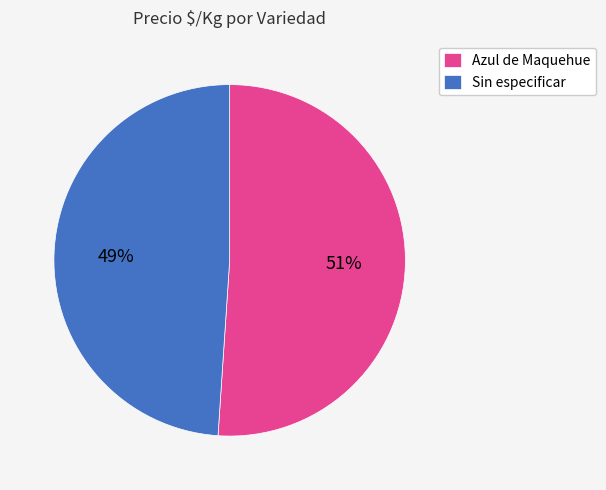

Is it true that Azul de Maquehue is 51% of the pie?

True